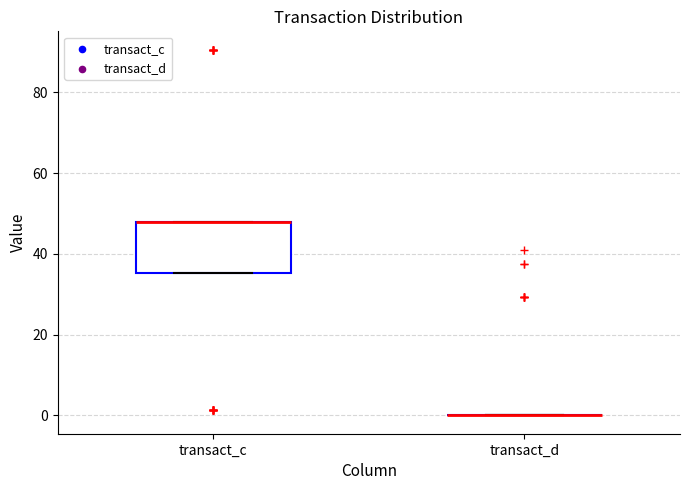

Comparing the boxes themselves (not the whiskers), which one is the tallest?

transact_c